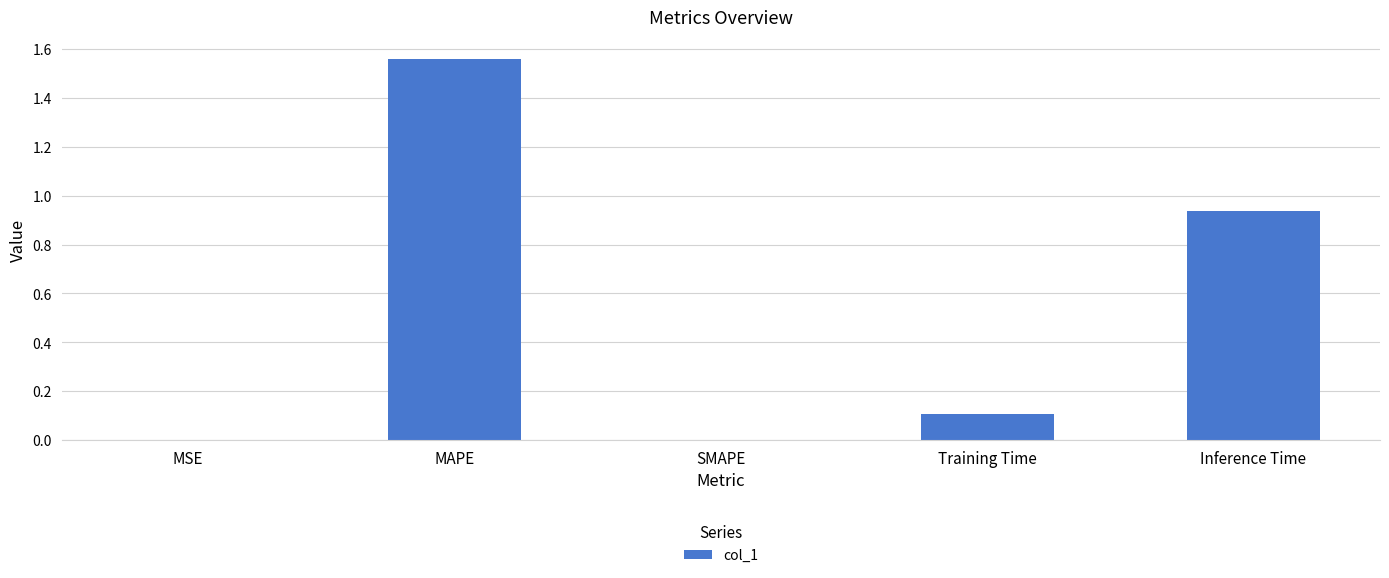

Does the chart contain stacked bars?

No